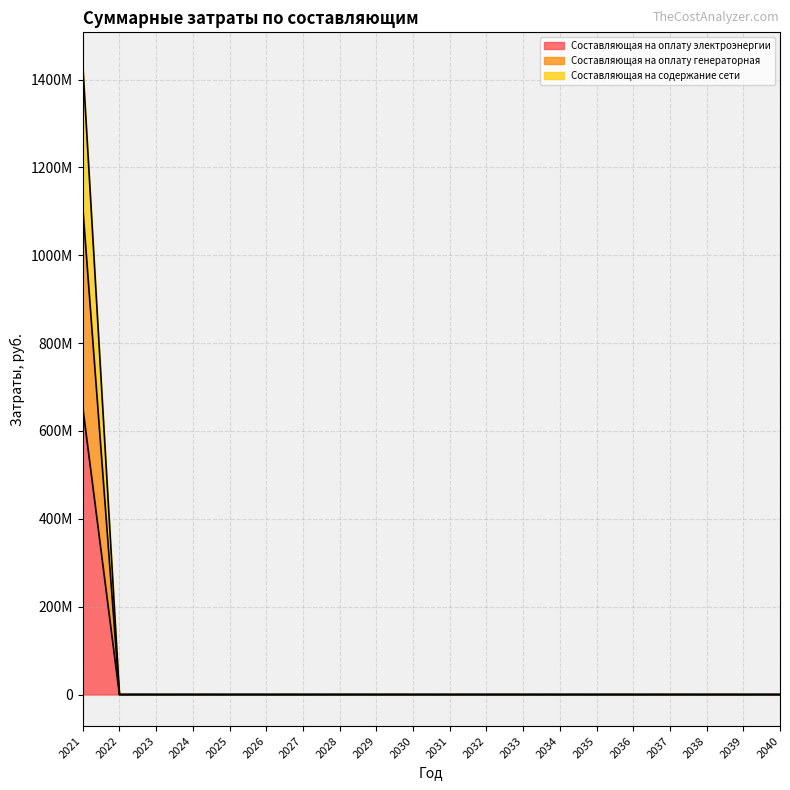

Is it true that Составляющая на оплату генераторная equals -501454448.1 at 2030?

False